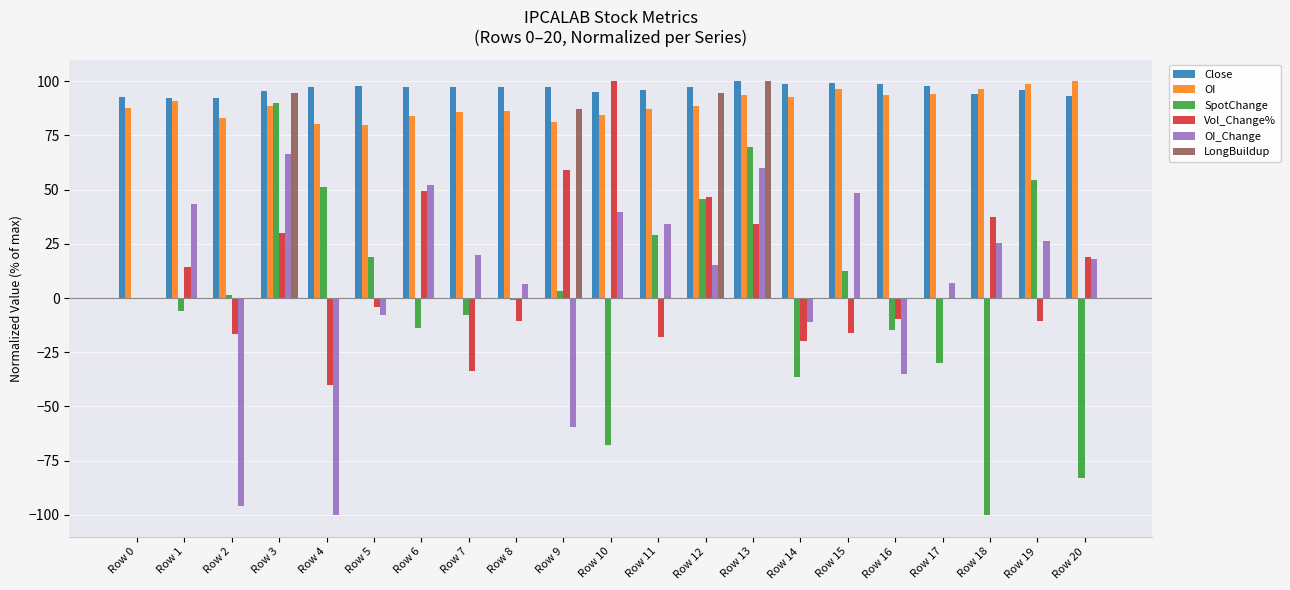

What are all the series names shown in the legend?

Close, OI, SpotChange, Vol_Change%, OI_Change, LongBuildup